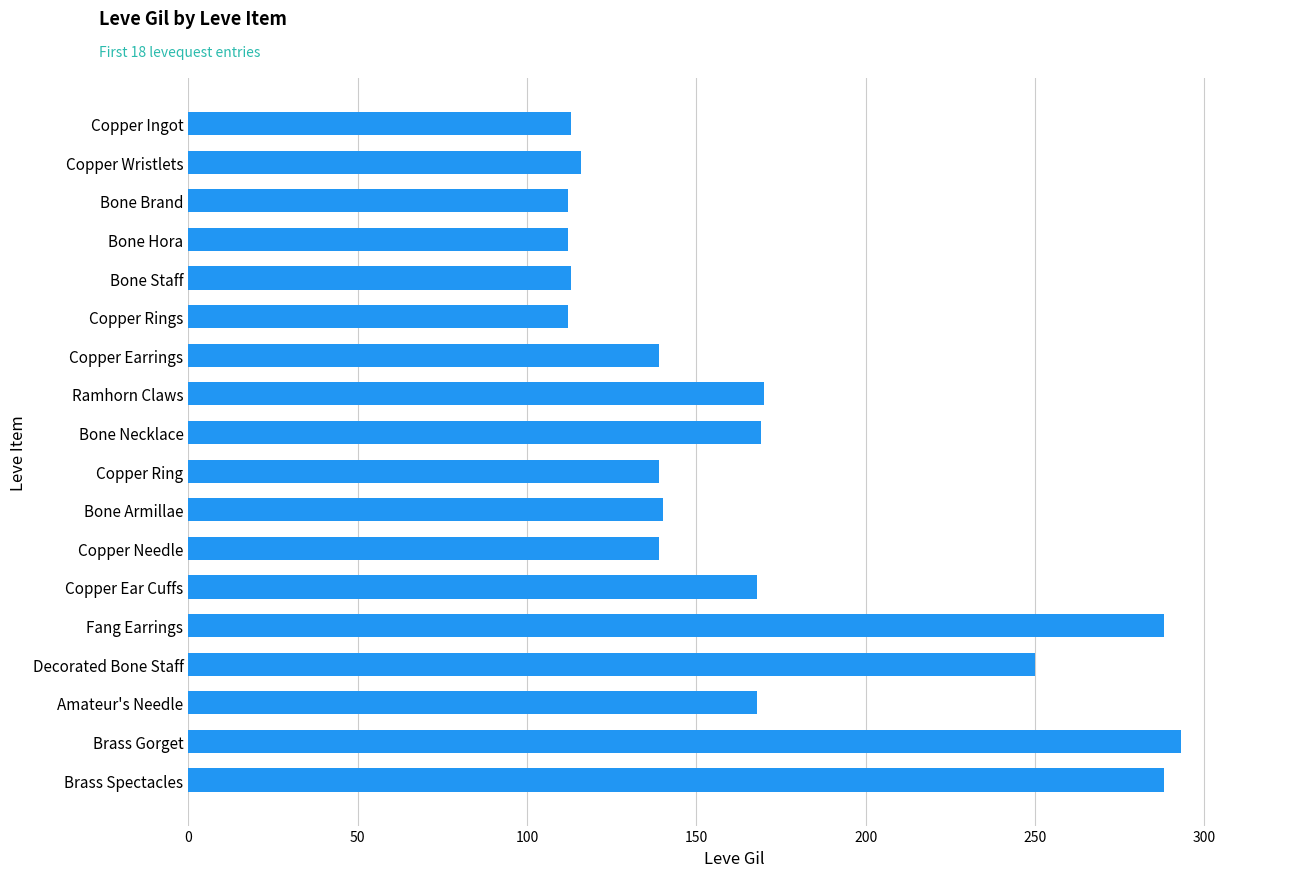

What is the minimum value shown in the chart?

112